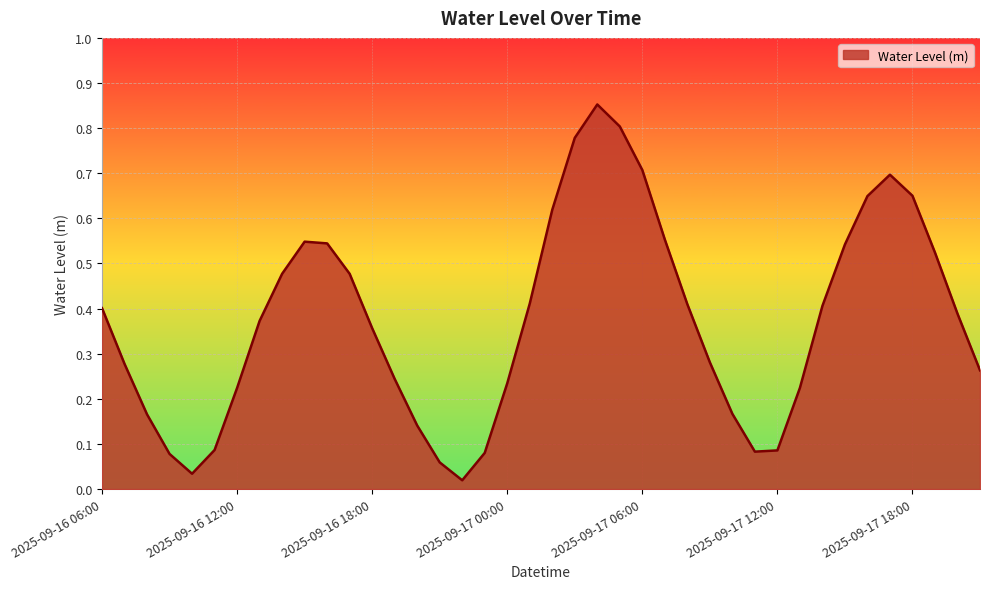

Reading left to right, what are all the values shown in this chart?

0.4	0.3	0.2	0.1	0.0	0.1	0.2	0.4	0.5	0.5	0.5	0.5	0.4	0.2	0.1	0.1	0.0	0.1	0.2	0.4	0.6	0.8	0.9	0.8	0.7	0.6	0.4	0.3	0.2	0.1	0.1	0.2	0.4	0.5	0.6	0.7	0.7	0.5	0.4	0.3